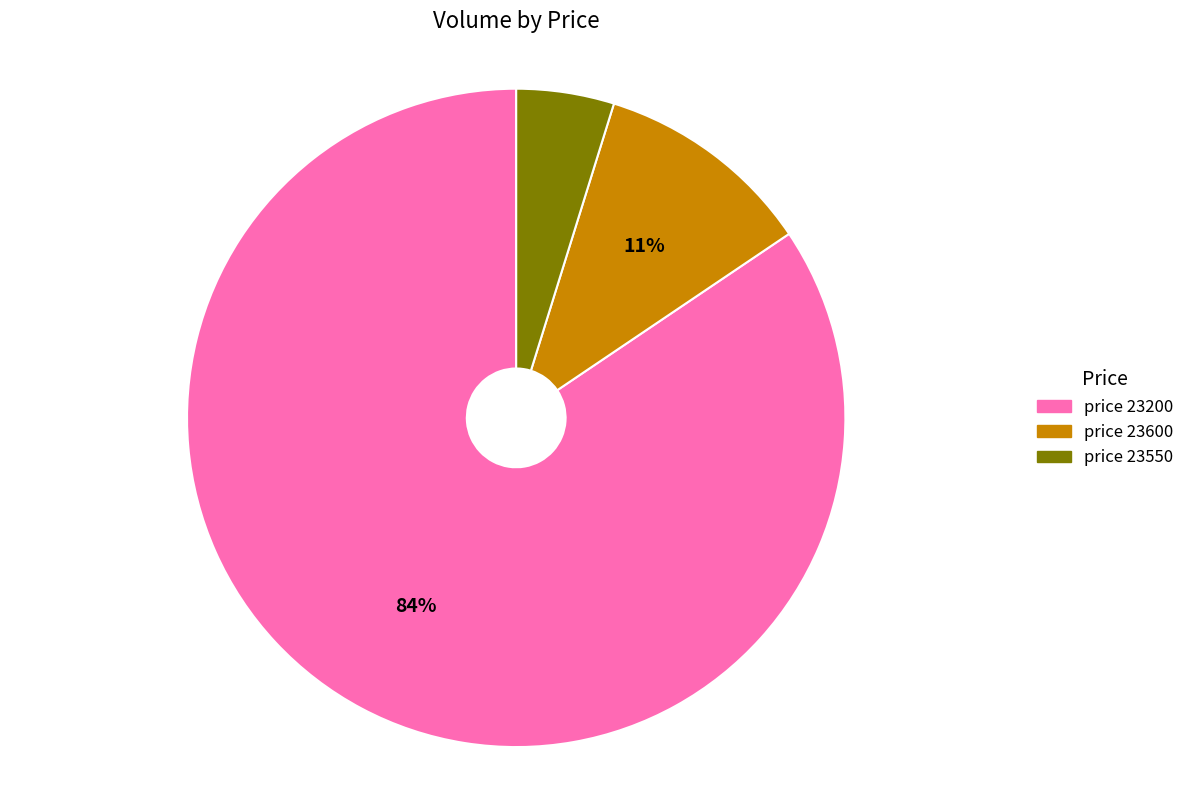

Does any single category account for the majority?

Yes